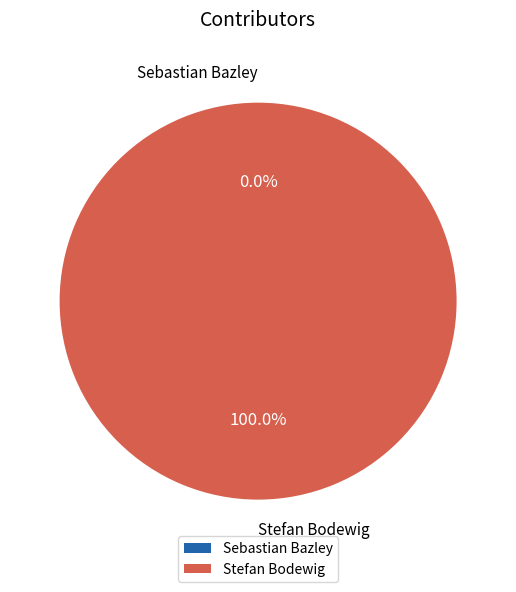

Is it true that Sebastian Bazley is 0% of the pie?

True